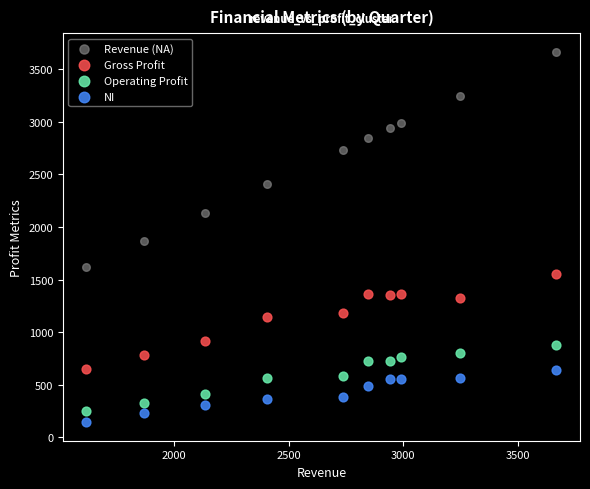

Across all data points, what is the range of X values (max minus min)?

2049.8